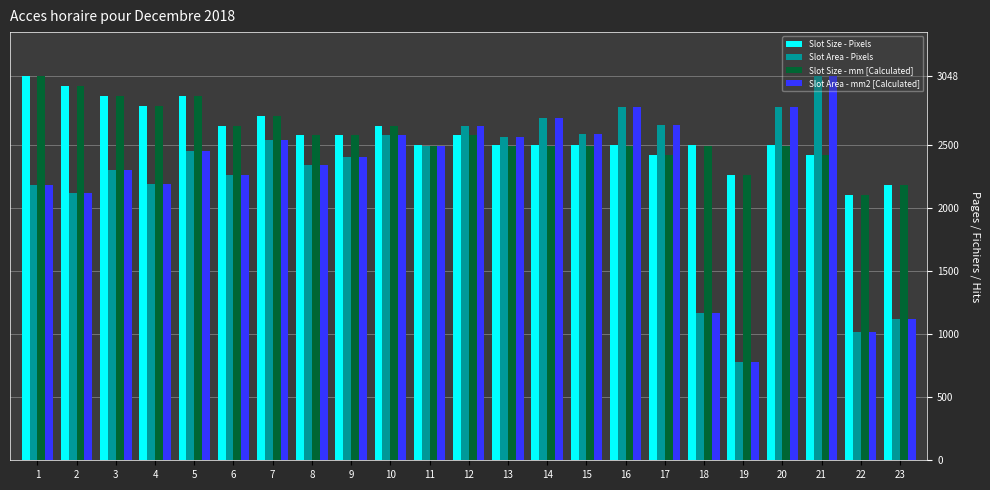

What is the sum of all Slot Area - Pixels values?

51843.5